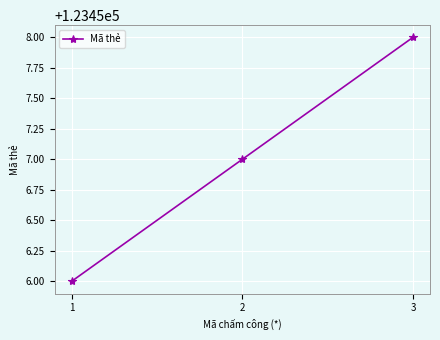

Where is the data nearest to the value 123457?

2